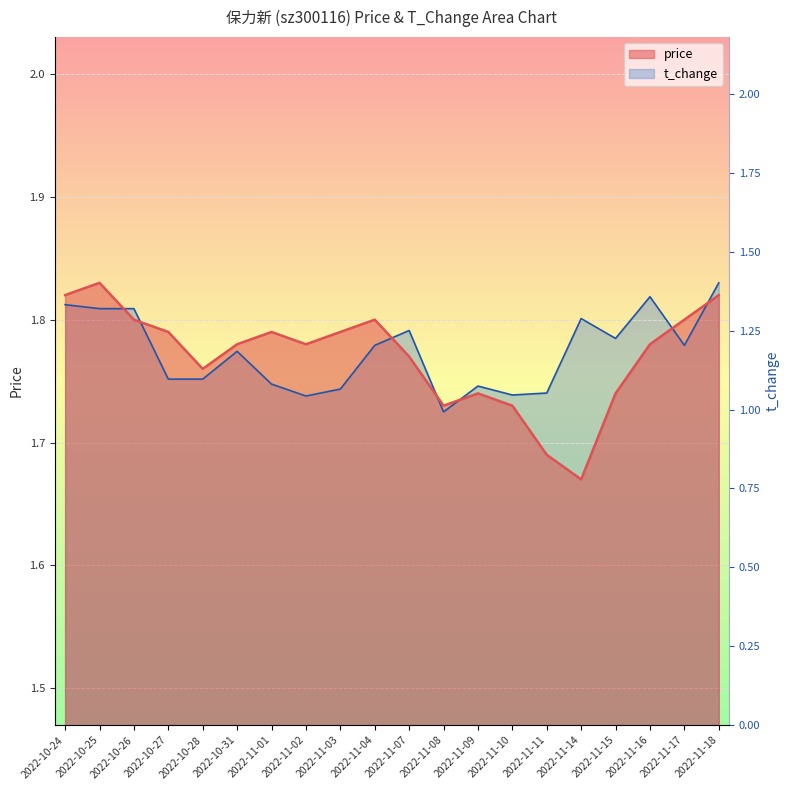

Where is the first local maximum for price?

2022-10-25